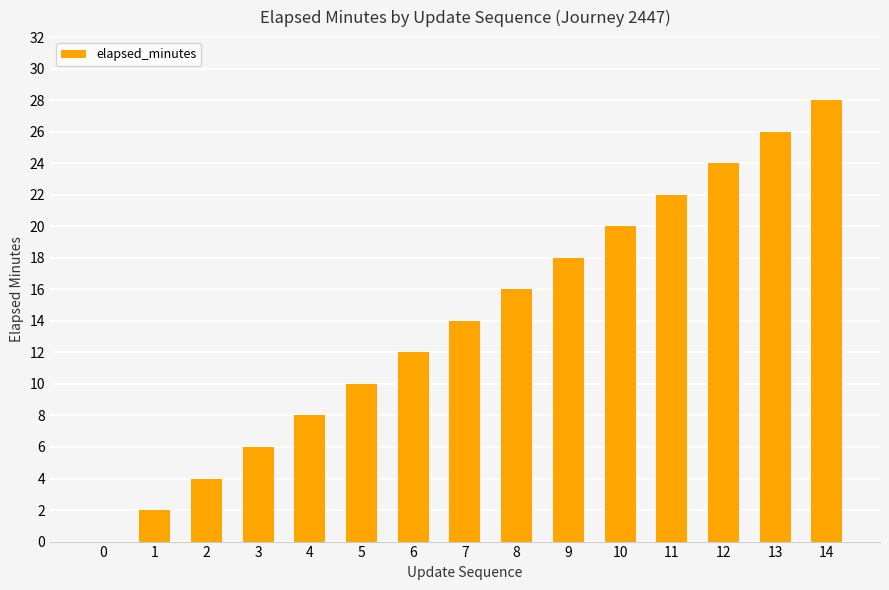

The value at 13 is 11. True or false?

False